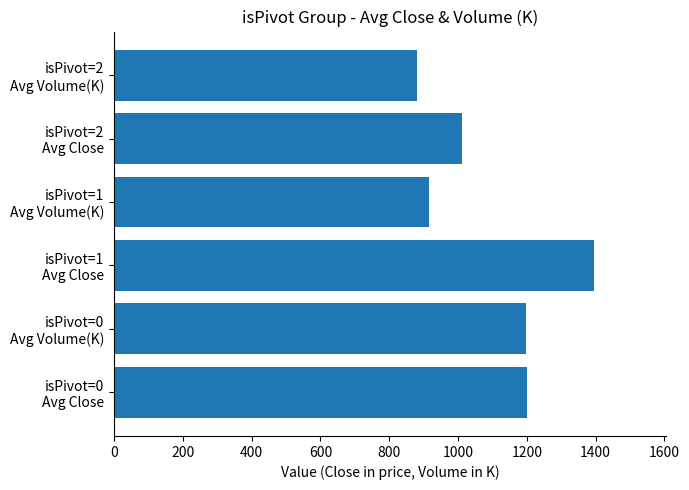

What is the average value?

1100.4